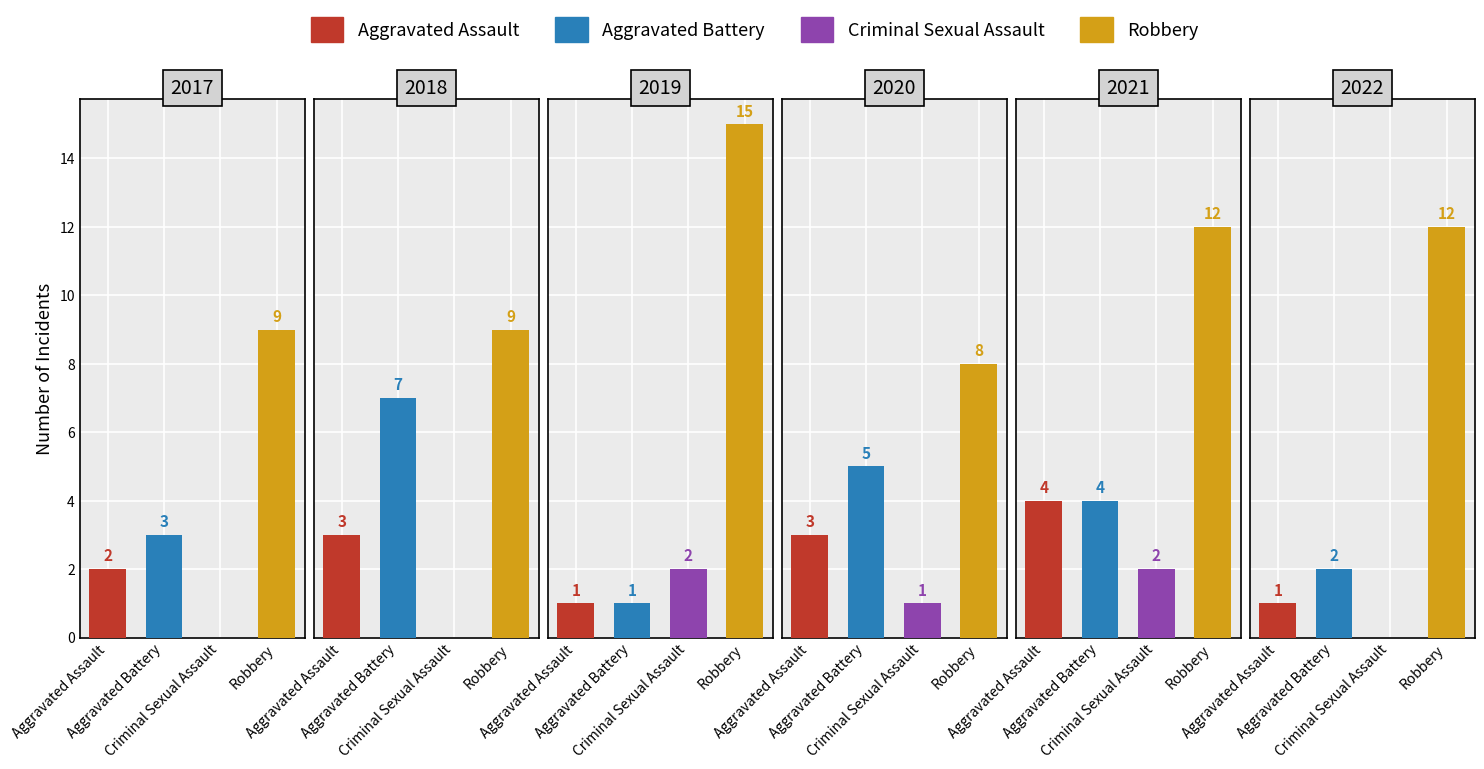

Reading left to right, extract all data points from this chart.

Aggravated Assault: 2	3	1	3	4	1
Aggravated Battery: 3	7	1	5	4	2
Criminal Sexual Assault: 0	0	2	1	2	0
Robbery: 9	9	15	8	12	12